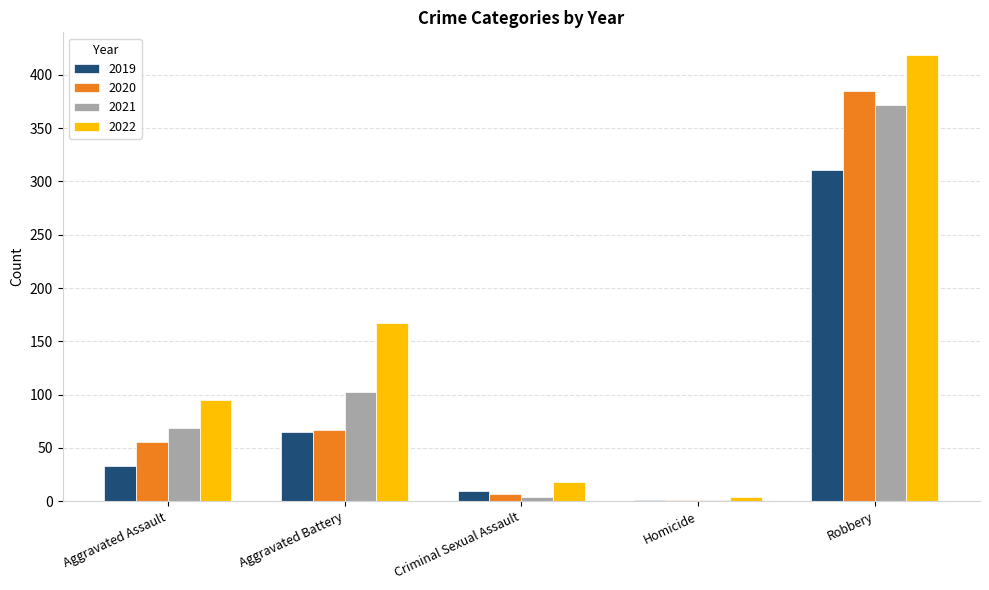

Reading left to right, what are all the values shown in this chart?

2019: Aggravated Assault=33	Aggravated Battery=65	Criminal Sexual Assault=10	Homicide=1	Robbery=311
2020: Aggravated Assault=56	Aggravated Battery=67	Criminal Sexual Assault=7	Homicide=1	Robbery=385
2021: Aggravated Assault=69	Aggravated Battery=102	Criminal Sexual Assault=4	Homicide=1	Robbery=372
2022: Aggravated Assault=95	Aggravated Battery=167	Criminal Sexual Assault=18	Homicide=4	Robbery=419